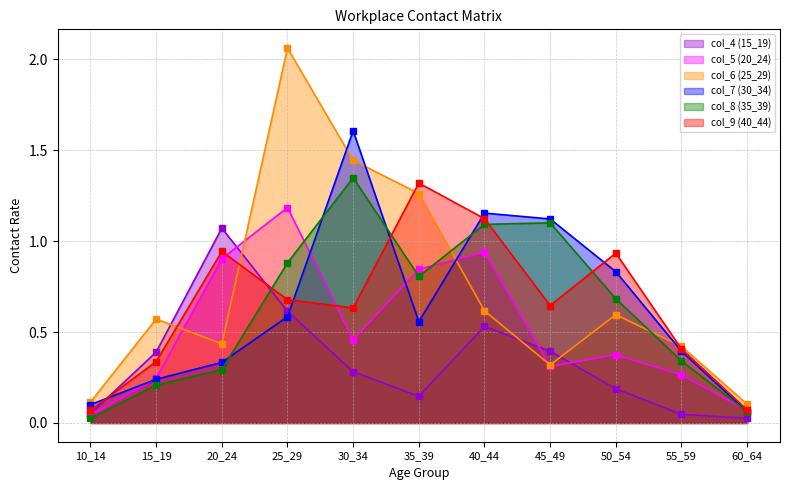

Reading left to right, list all the values displayed in this chart.

col_4 (15_19): 10_14=0.1	15_19=0.4	20_24=1.1	25_29=0.6	30_34=0.3	35_39=0.1	40_44=0.5	45_49=0.4	50_54=0.2	55_59=0.0	60_64=0.0
col_5 (20_24): 10_14=0.0	15_19=0.2	20_24=0.9	25_29=1.2	30_34=0.5	35_39=0.8	40_44=0.9	45_49=0.3	50_54=0.4	55_59=0.3	60_64=0.1
col_6 (25_29): 10_14=0.1	15_19=0.6	20_24=0.4	25_29=2.1	30_34=1.4	35_39=1.3	40_44=0.6	45_49=0.3	50_54=0.6	55_59=0.4	60_64=0.1
col_7 (30_34): 10_14=0.1	15_19=0.2	20_24=0.3	25_29=0.6	30_34=1.6	35_39=0.6	40_44=1.2	45_49=1.1	50_54=0.8	55_59=0.4	60_64=0.1
col_8 (35_39): 10_14=0.0	15_19=0.2	20_24=0.3	25_29=0.9	30_34=1.3	35_39=0.8	40_44=1.1	45_49=1.1	50_54=0.7	55_59=0.3	60_64=0.1
col_9 (40_44): 10_14=0.1	15_19=0.3	20_24=0.9	25_29=0.7	30_34=0.6	35_39=1.3	40_44=1.1	45_49=0.6	50_54=0.9	55_59=0.4	60_64=0.1